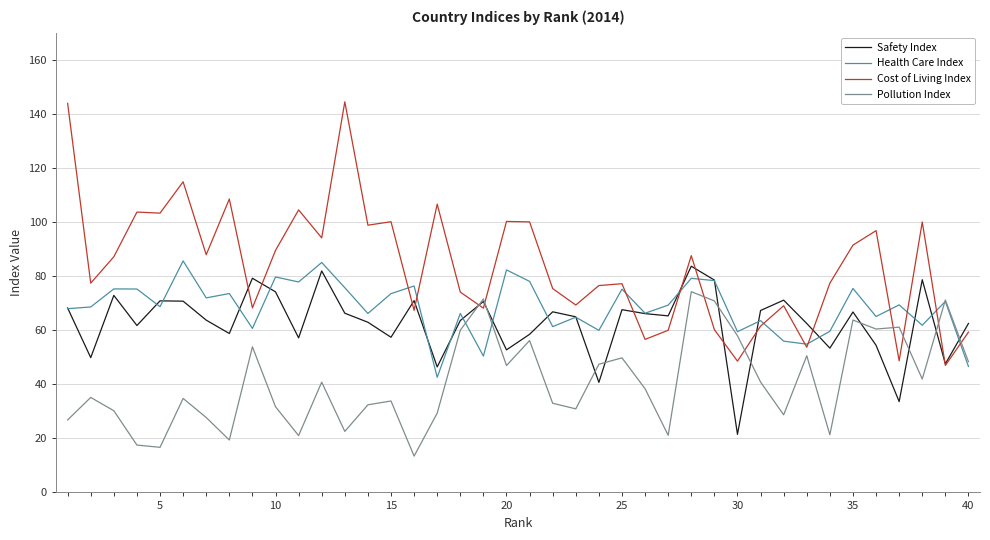

Which series has the largest total across all categories?

Cost of Living Index